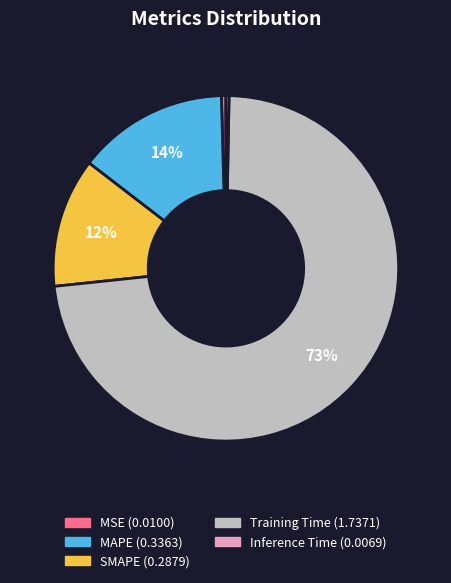

What percentage is the SMAPE slice, to the nearest percent?

12%